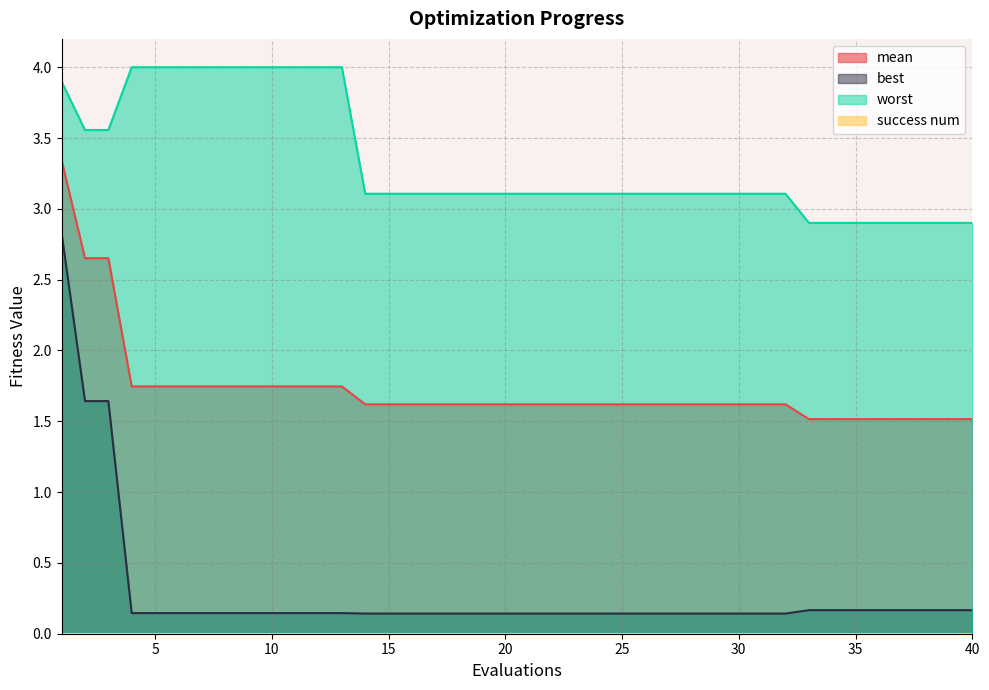

What is the total value across all series at 14?

4.9